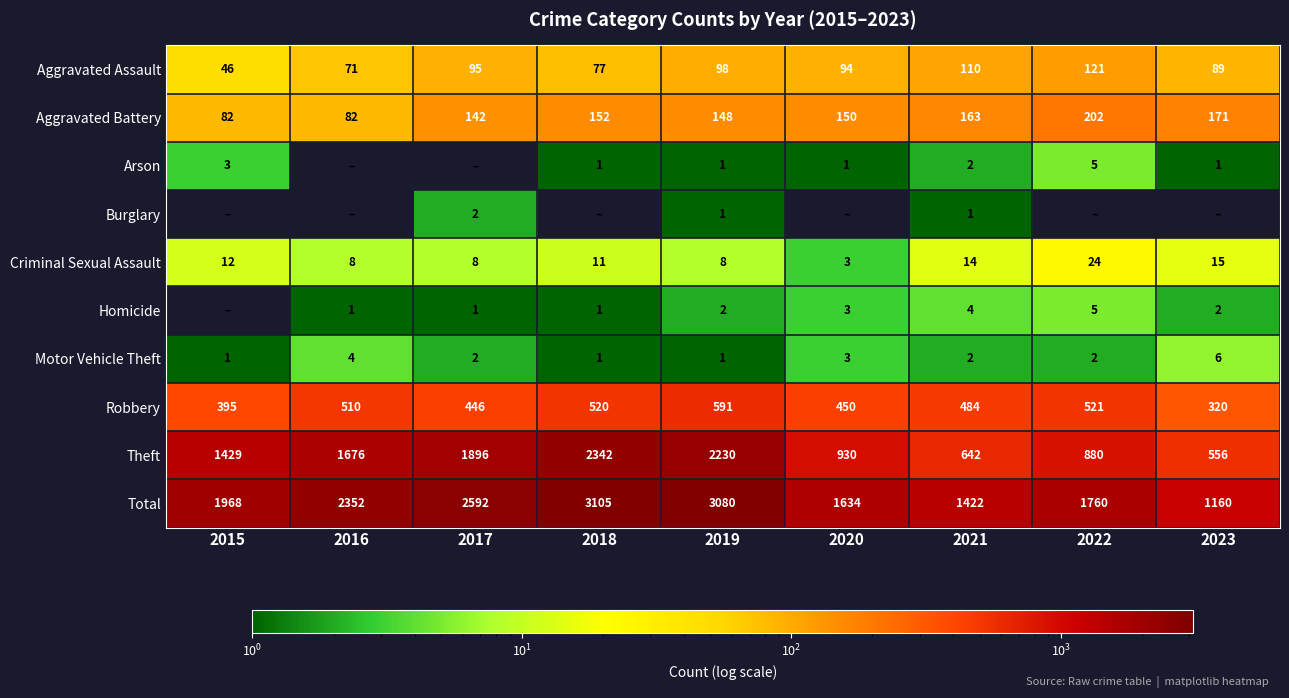

What is the difference between the Total values at 2020 and 2019?

1446